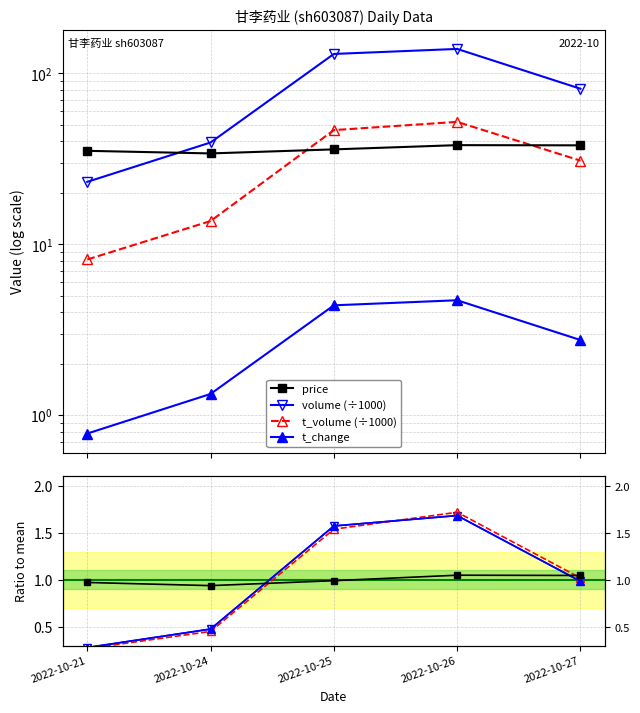

What is the value of the t_volume point at the 1st from the left?

8.1